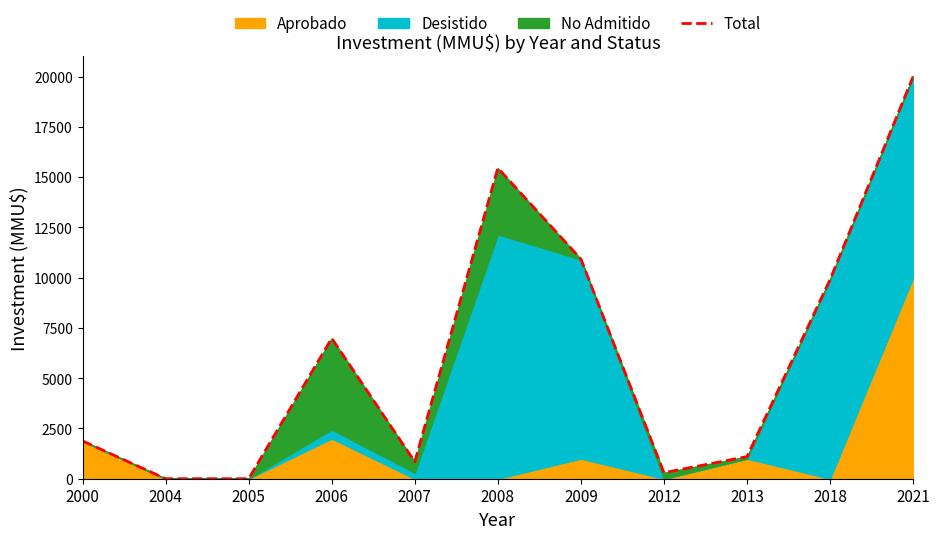

List the labels in order of value, smallest first.

2004, 2005, 2012, 2007, 2013, 2000, 2006, 2018, 2009, 2008, 2021